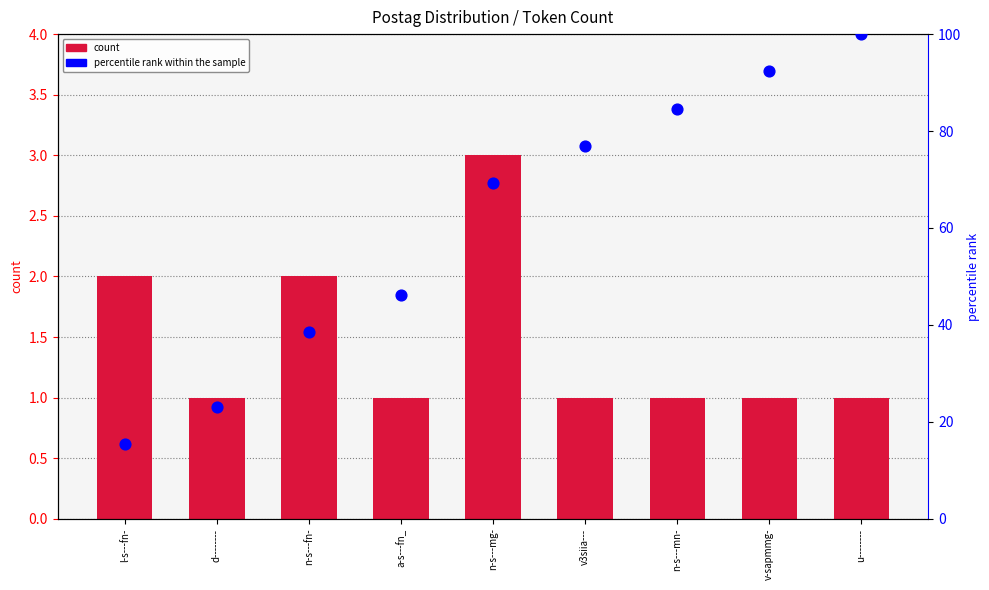

At which category is the sum across all series the highest?

u--------